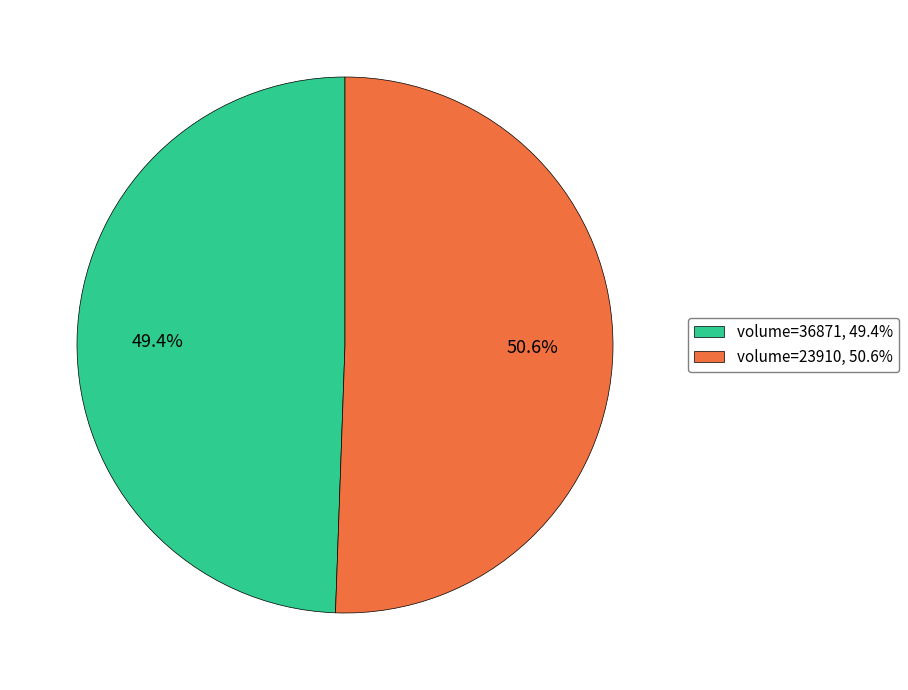

What is the ratio of the value at volume=36871, 49.4% to the value at volume=23910, 50.6%?

1.0